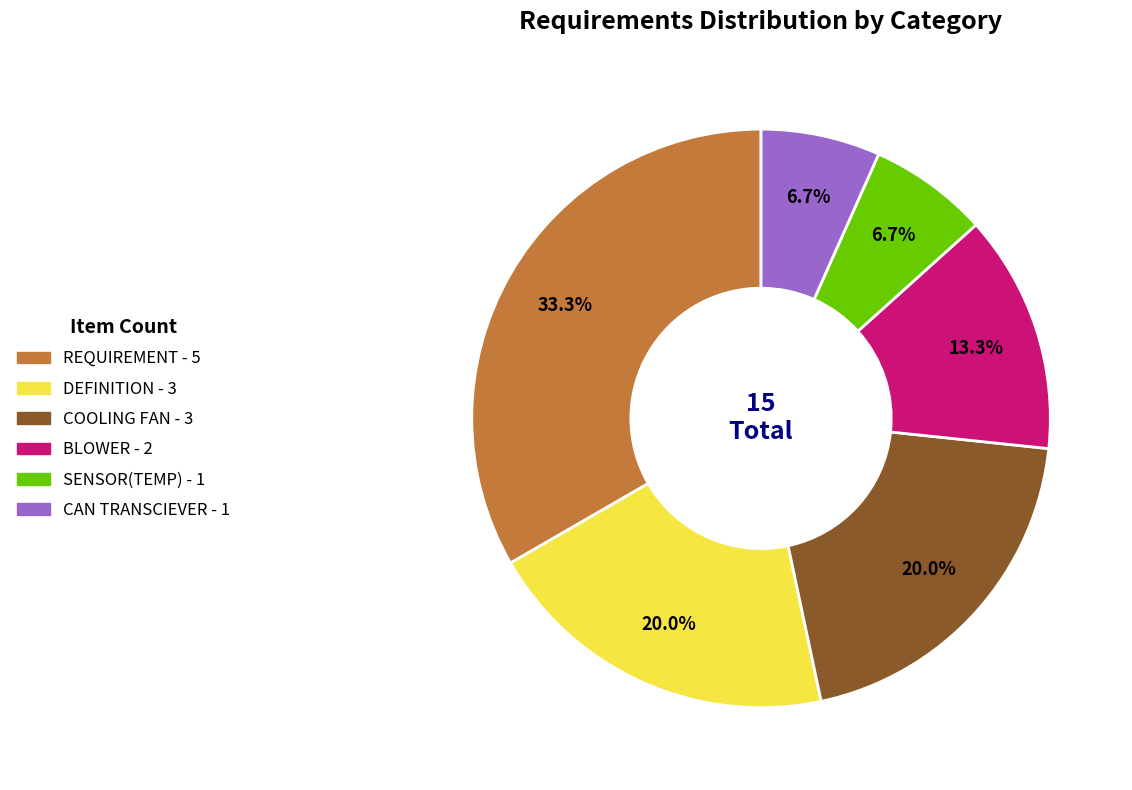

Does DEFINITION represent more than half of the total?

No